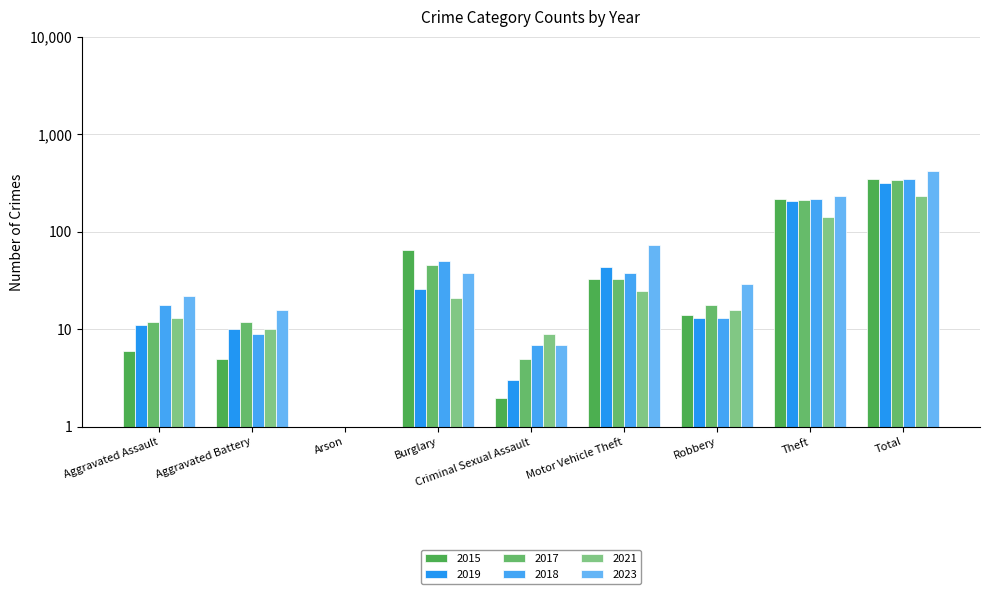

At Arson, list the series in order from largest to smallest.

2015, 2019, 2017, 2021, 2023, 2018